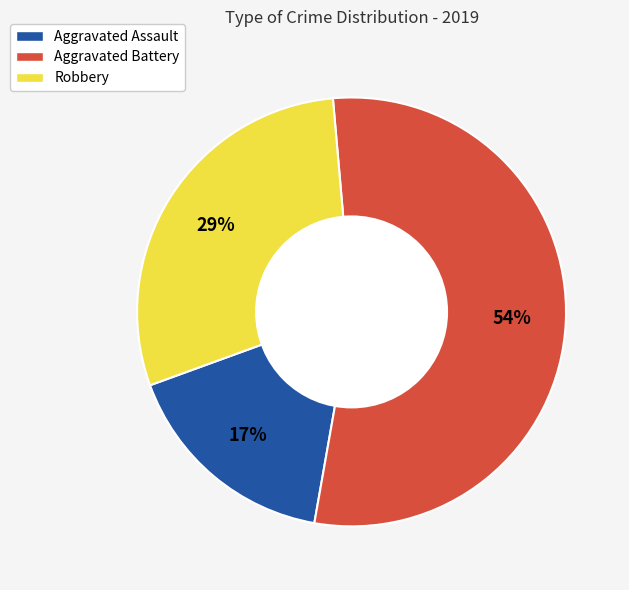

What percentage is the Aggravated Assault slice, to the nearest percent?

17%